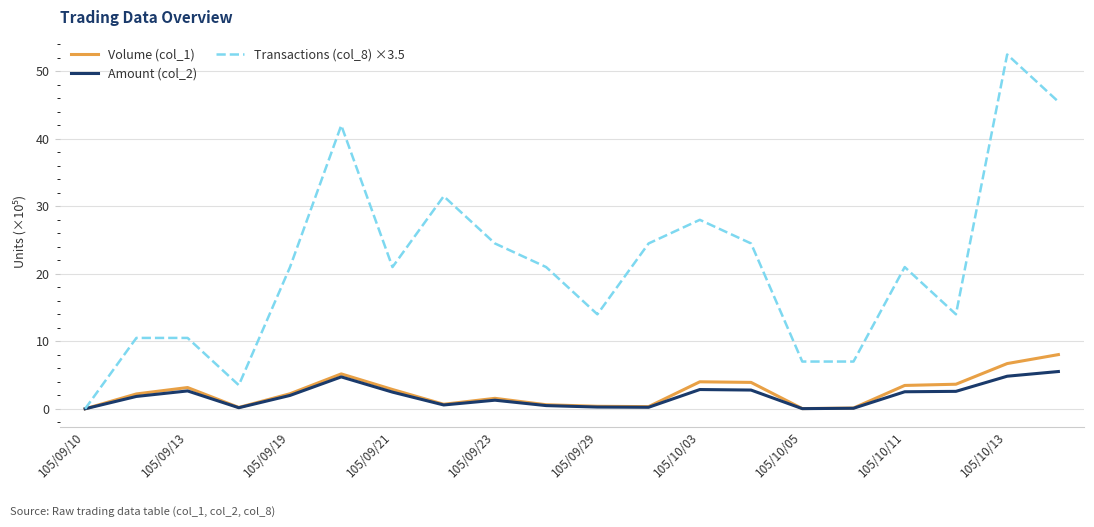

Which series has the largest range (max minus min)?

Transactions (col_8) ×3.5